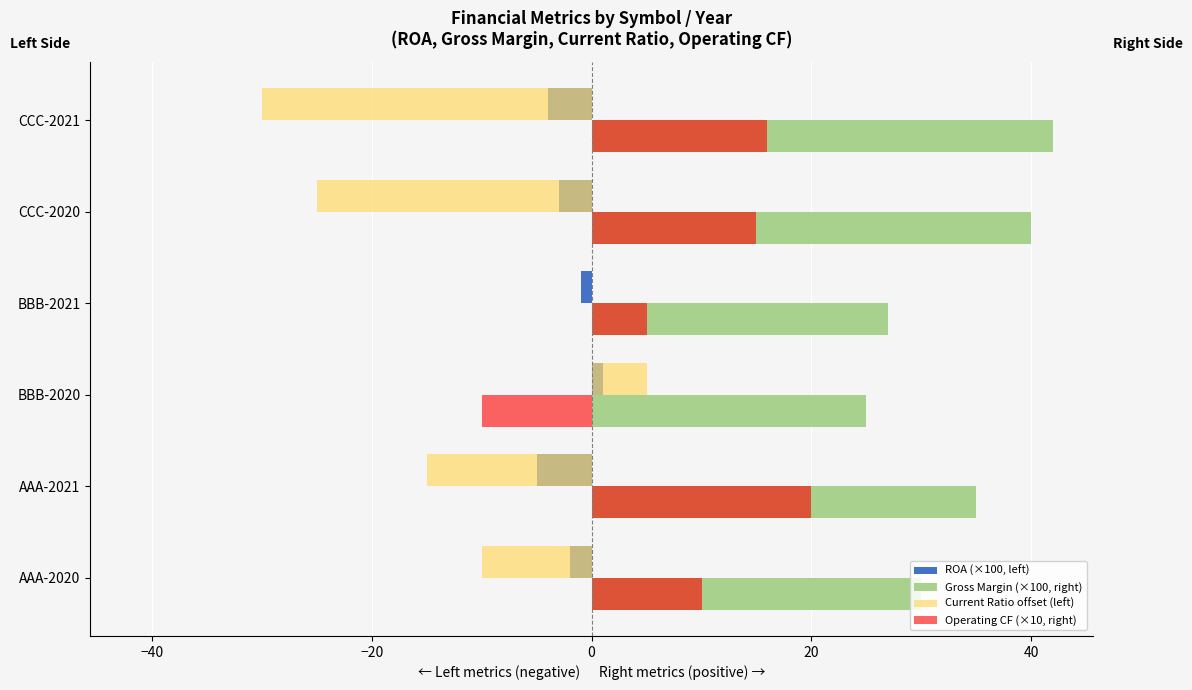

The value of Current Ratio offset (left) at CCC-2021 is -53.5. True or false?

False